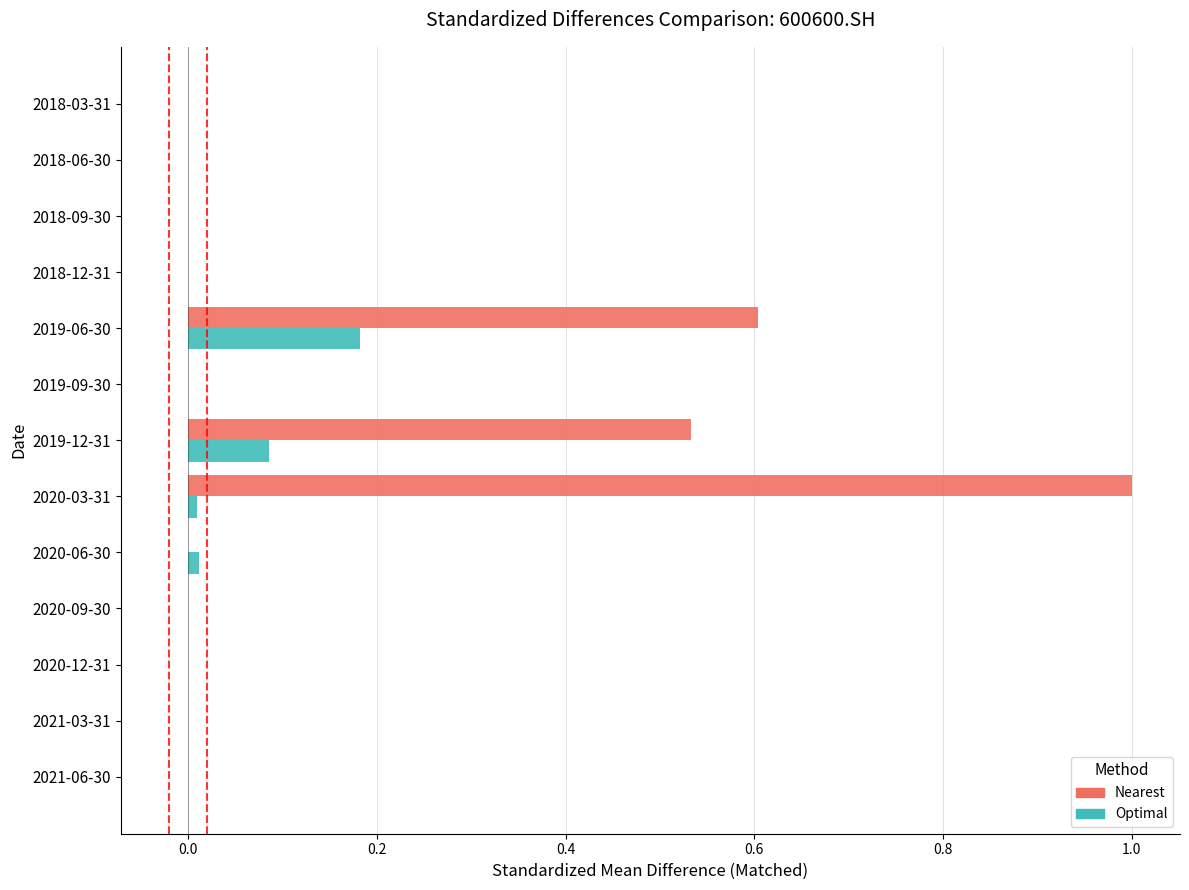

Count the number of data series in this chart.

2